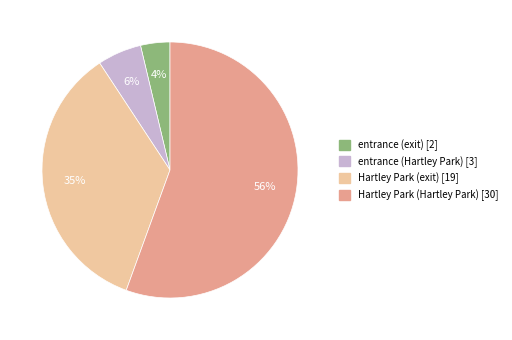

The Hartley Park (Hartley Park) [30] slice represents 56% of the pie. True or false?

True